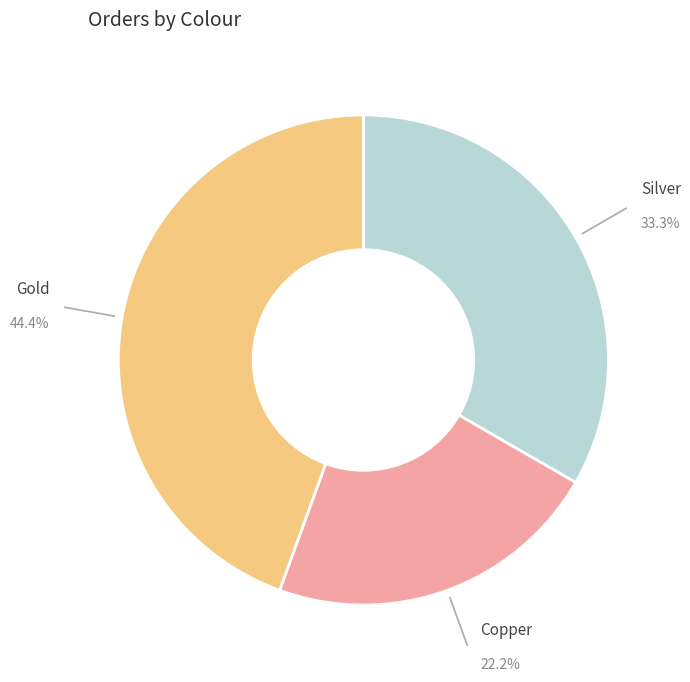

How many slices are in this pie chart?

3